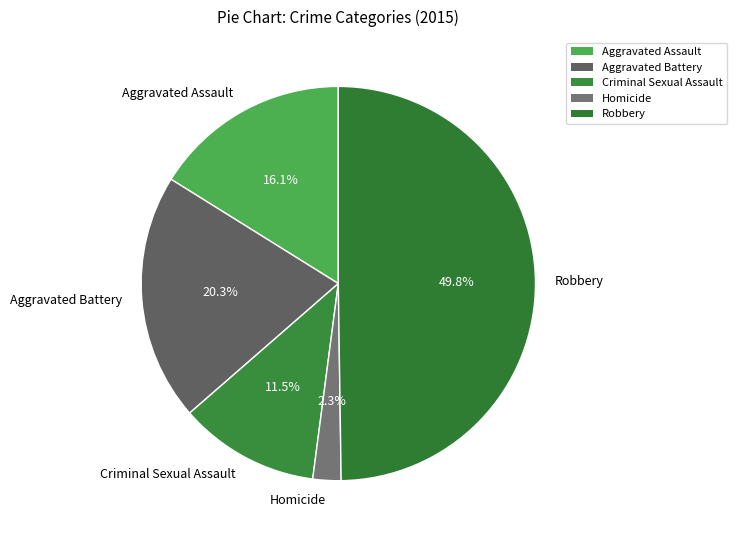

To the nearest percent, what portion does Aggravated Battery represent?

20%